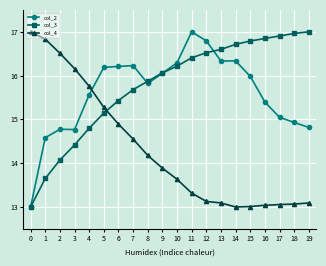

The col_2 series shows 27.3 at 16. True or false?

False